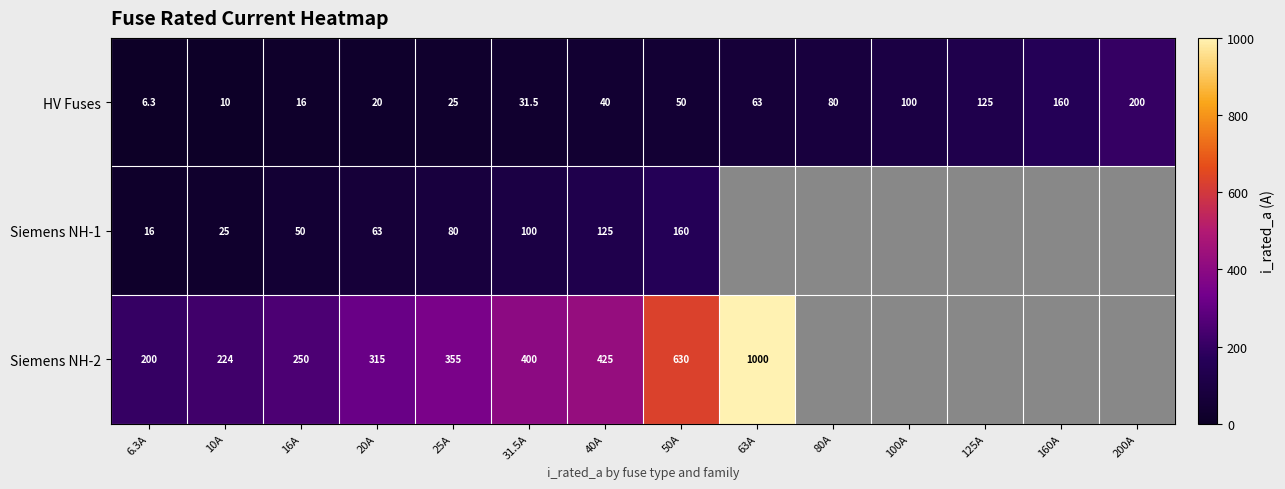

The HV Fuses series shows 22.0 at 16A. True or false?

False